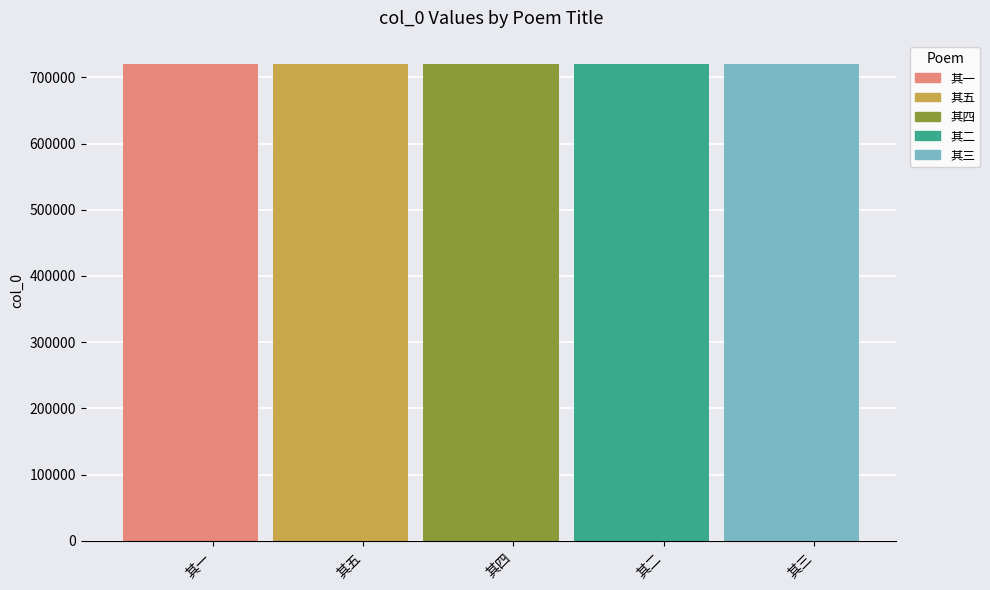

What is the difference between the second highest and second lowest values?

2